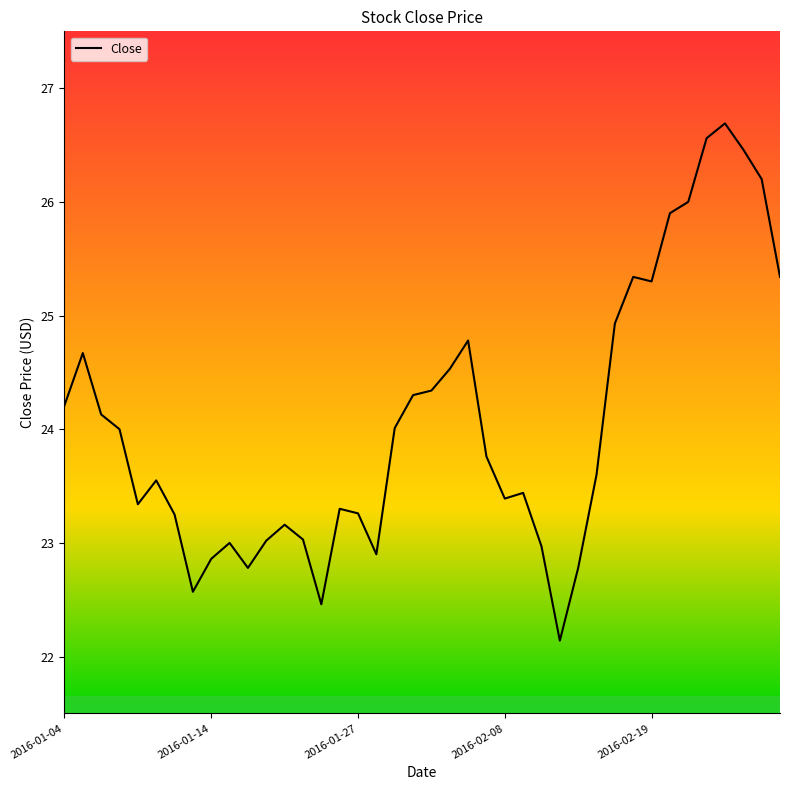

What is the maximum value shown in the chart?

26.7